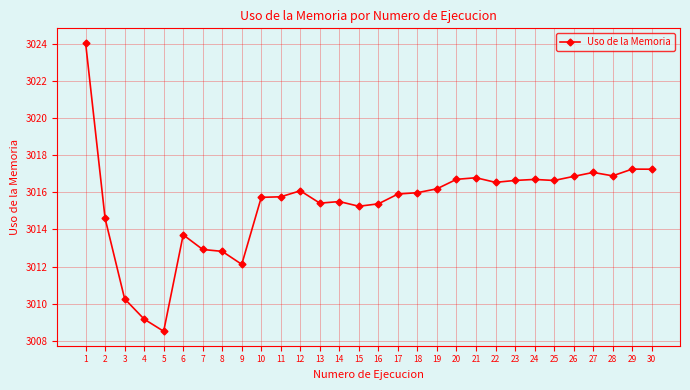

Which category has the lowest value across all series?

5